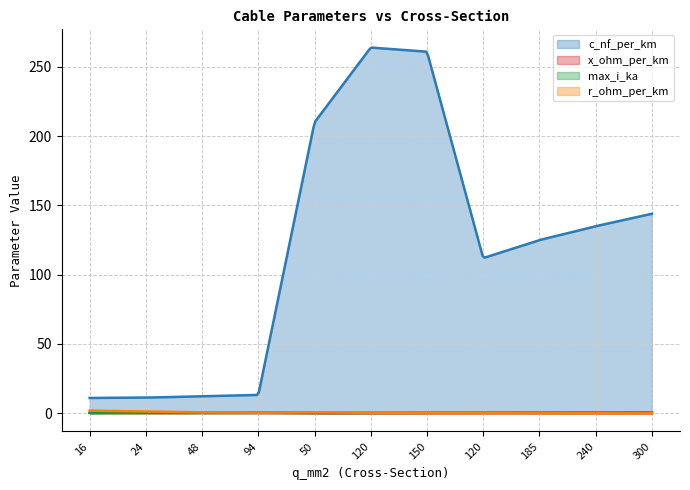

True or false: r_ohm_per_km has more than 1 interior local peaks.

False